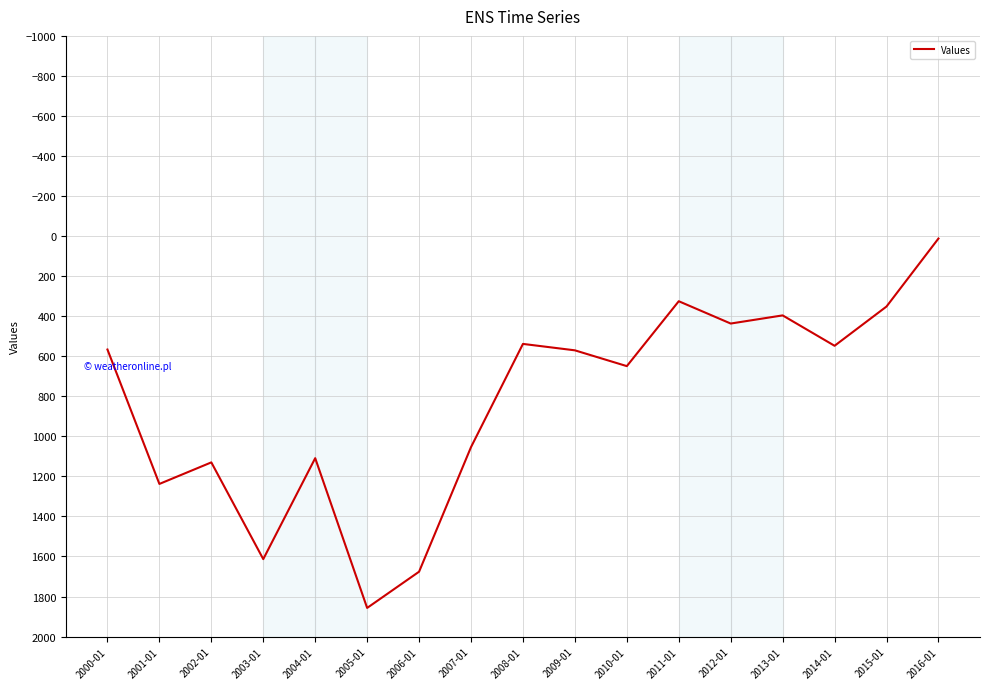

What is the greatest value displayed?

1856.9